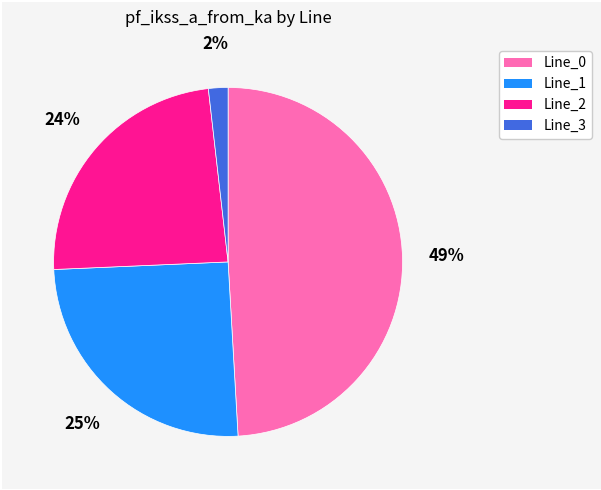

Is Line_0 the majority of the pie?

No